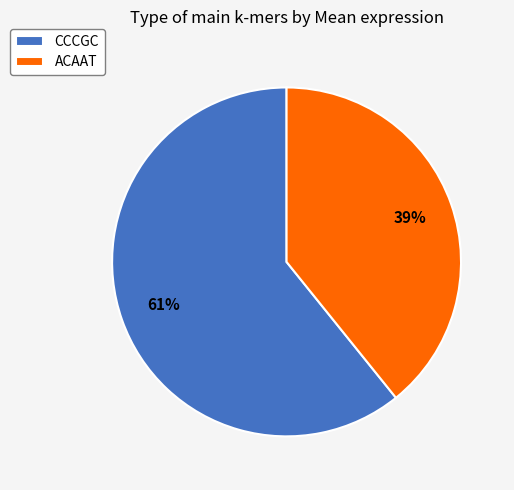

Count the number of slices in the pie.

2